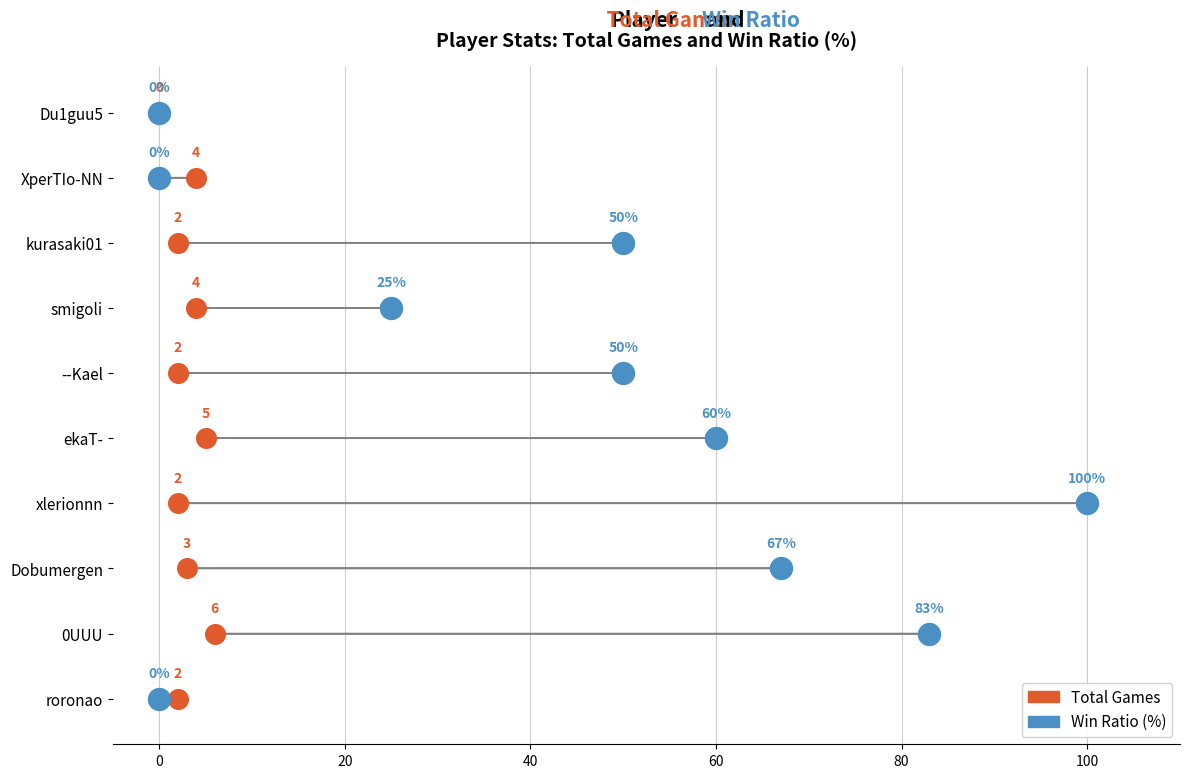

What are all the series names shown in the legend?

Total Games, Win Ratio (%)